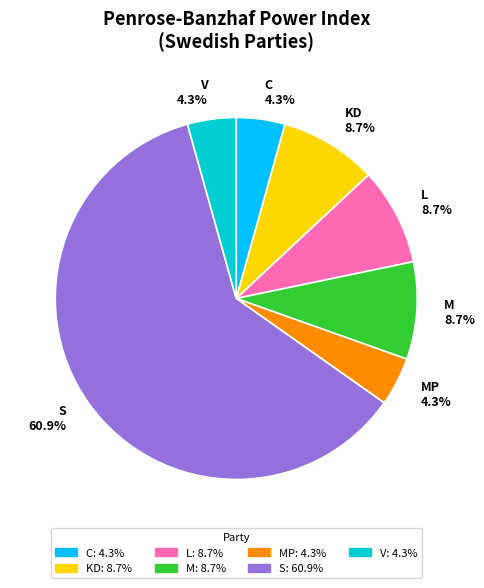

Is S the majority of the pie?

Yes